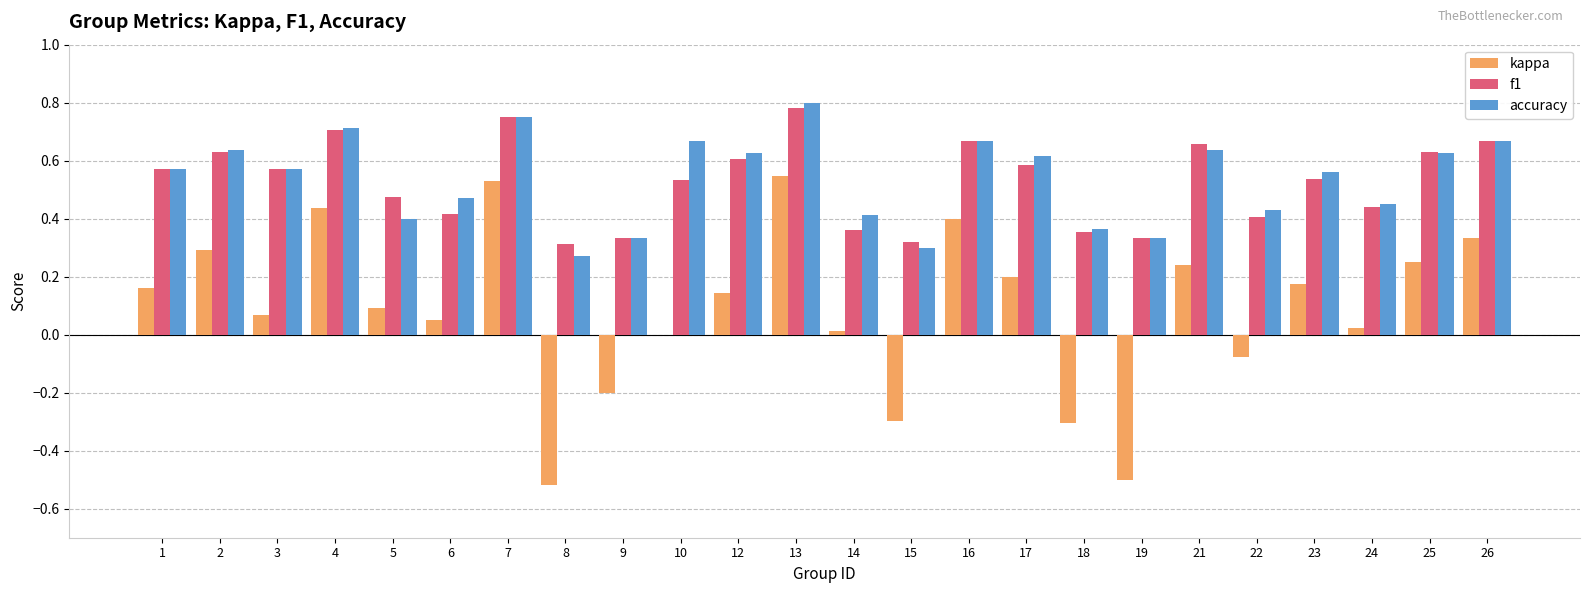

Which label corresponds to the largest value in the chart?

13